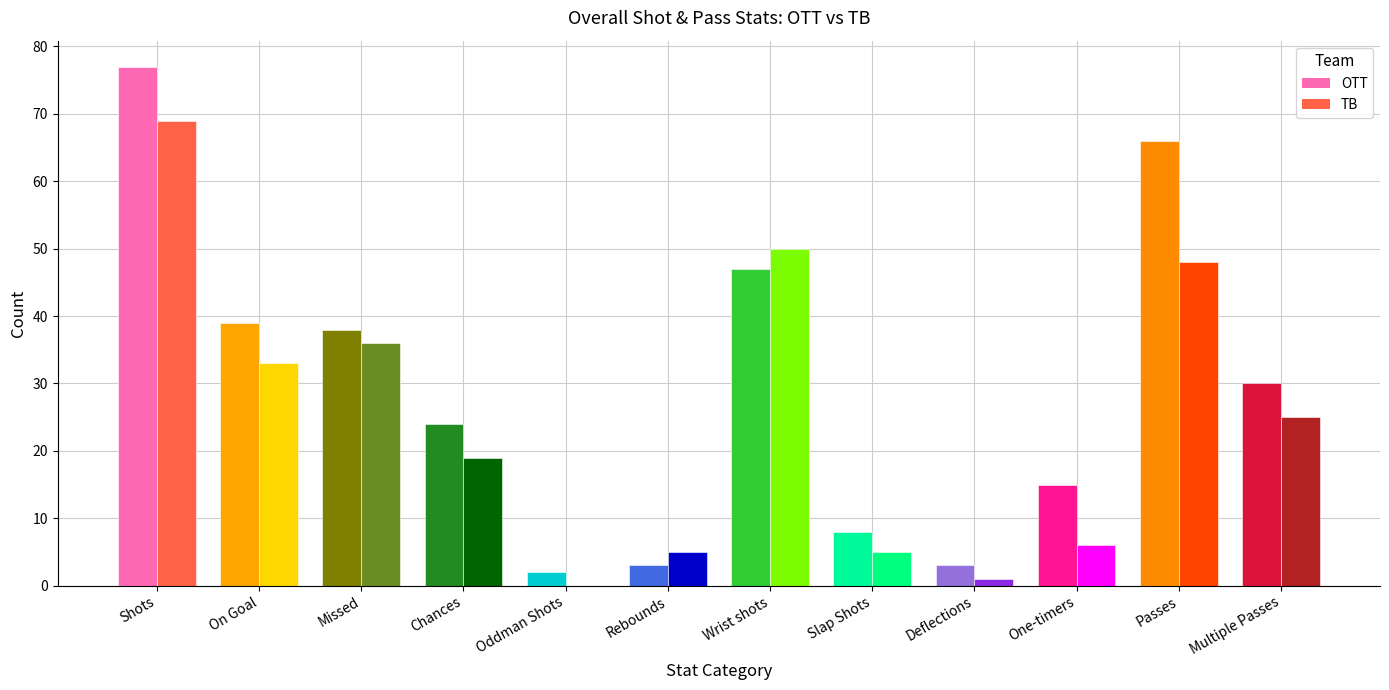

Reading left to right, extract all data points from this chart.

OTT: Shots=77	On Goal=39	Missed=38	Chances=24	Oddman Shots=2	Rebounds=3	Wrist shots=47	Slap Shots=8	Deflections=3	One-timers=15	Passes=66	Multiple Passes=30
TB: Shots=69	On Goal=33	Missed=36	Chances=19	Oddman Shots=0	Rebounds=5	Wrist shots=50	Slap Shots=5	Deflections=1	One-timers=6	Passes=48	Multiple Passes=25